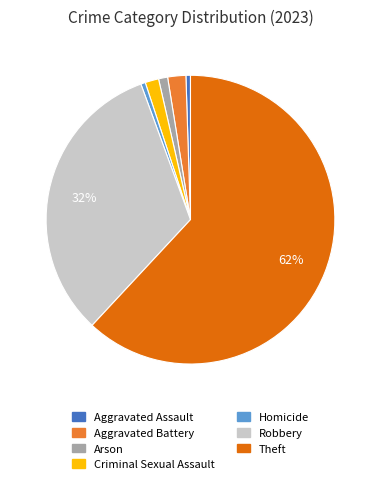

Count the number of slices in the pie.

7